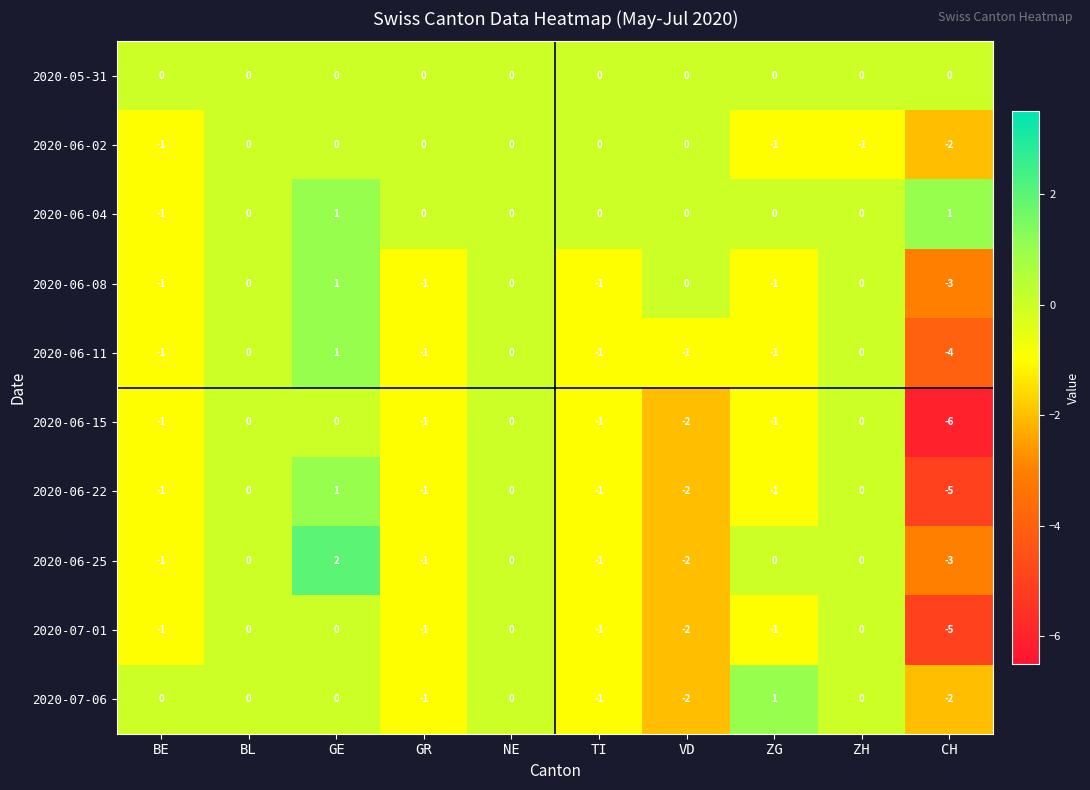

How many series are shown in this chart?

10